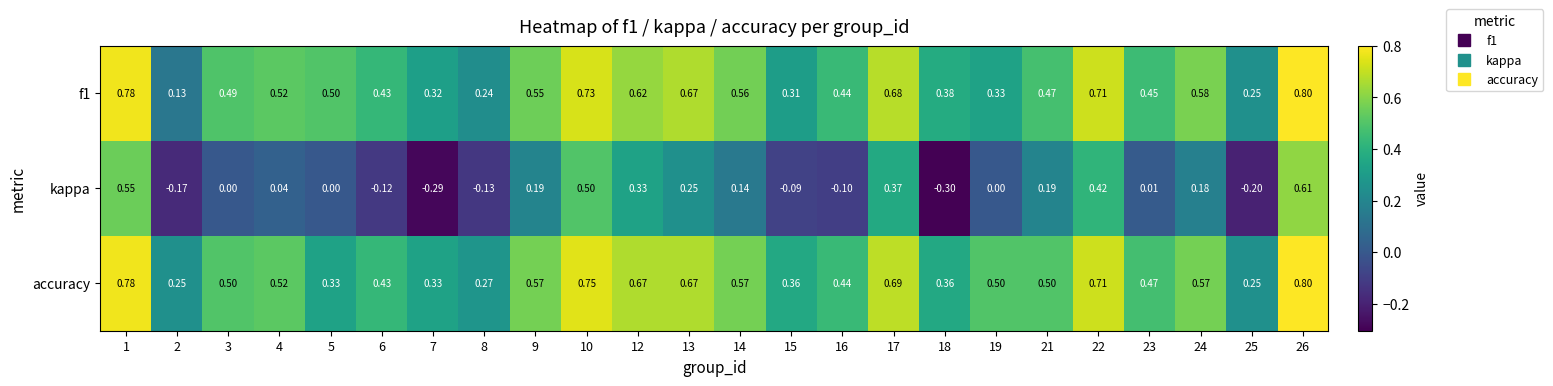

What is the smallest value displayed?

-0.3